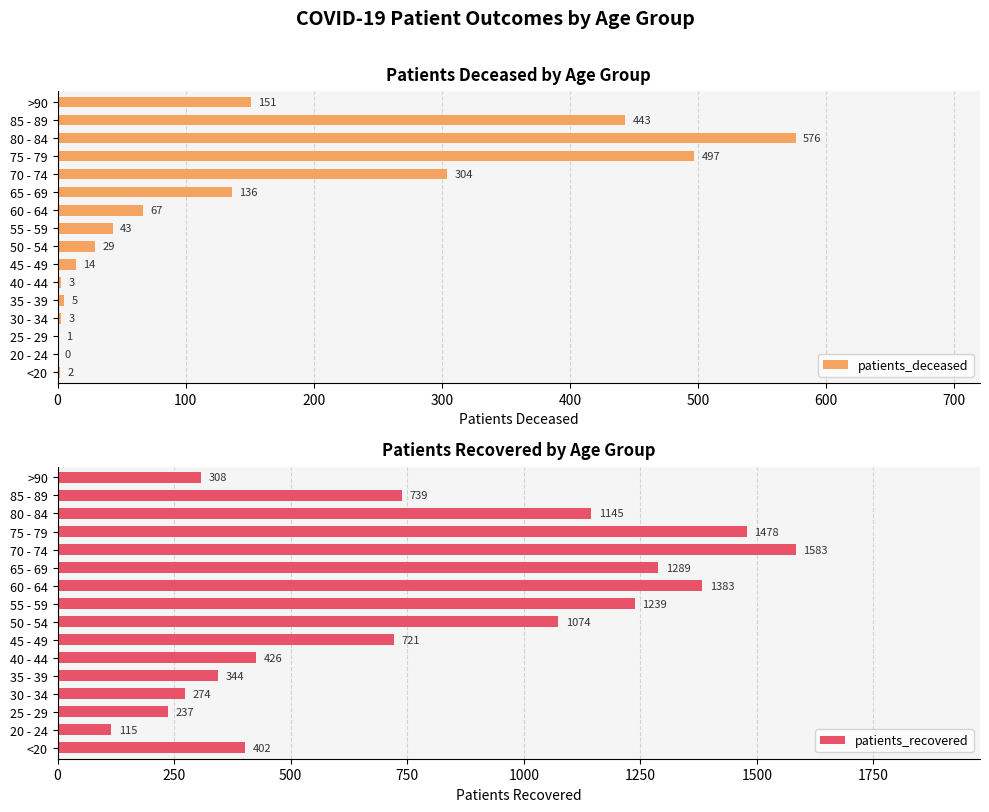

At which label does patients_deceased reach its peak?

80 - 84